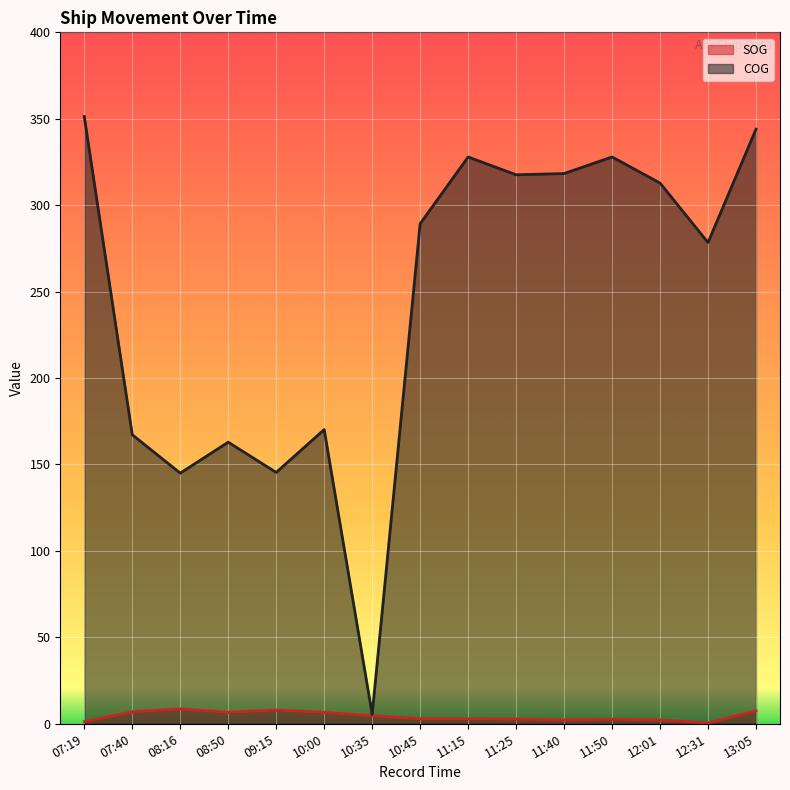

True or false: COG and SOG cross at least once.

False